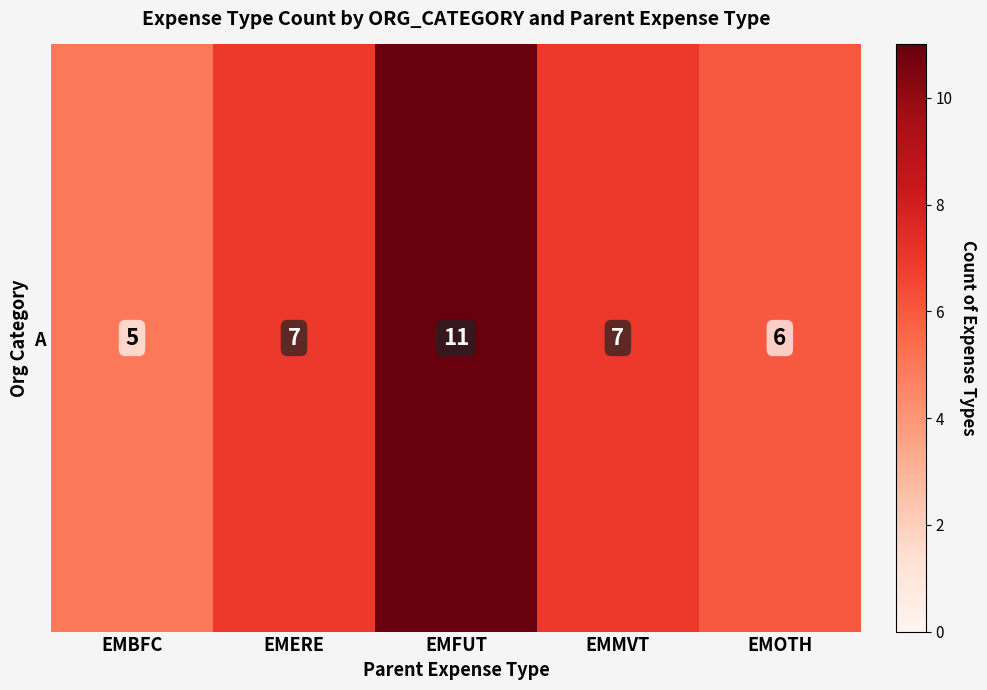

Is it true that the value at EMOTH is 6?

True